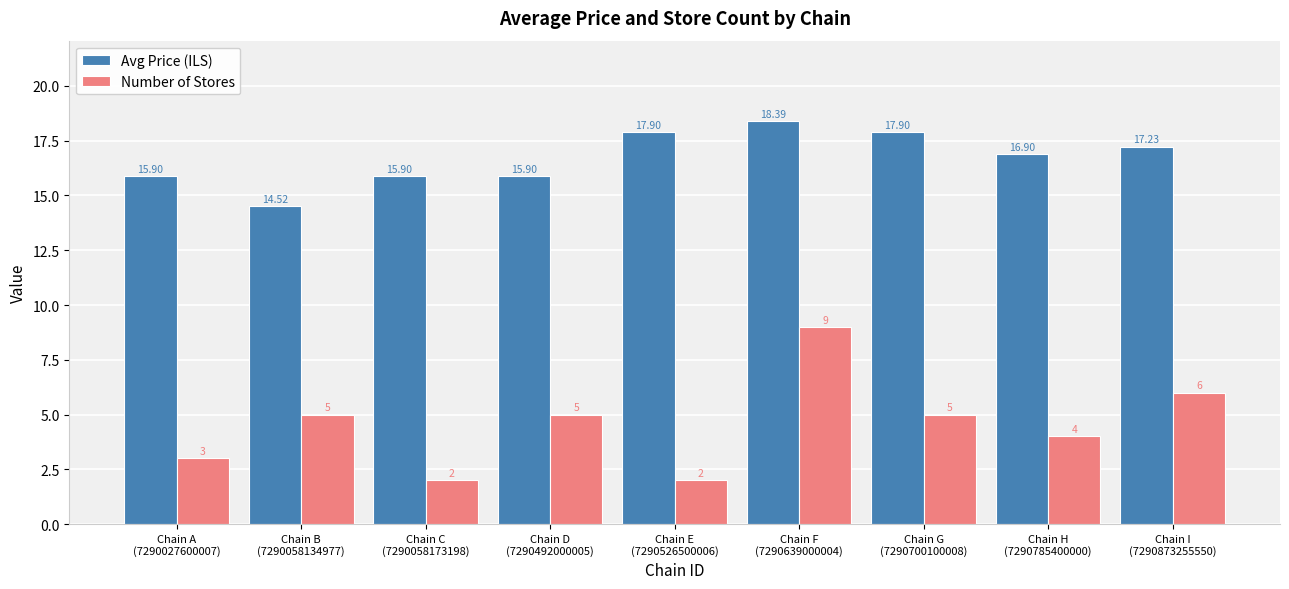

What is the difference between the second highest and minimum values in the Avg Price (ILS) series?

3.4